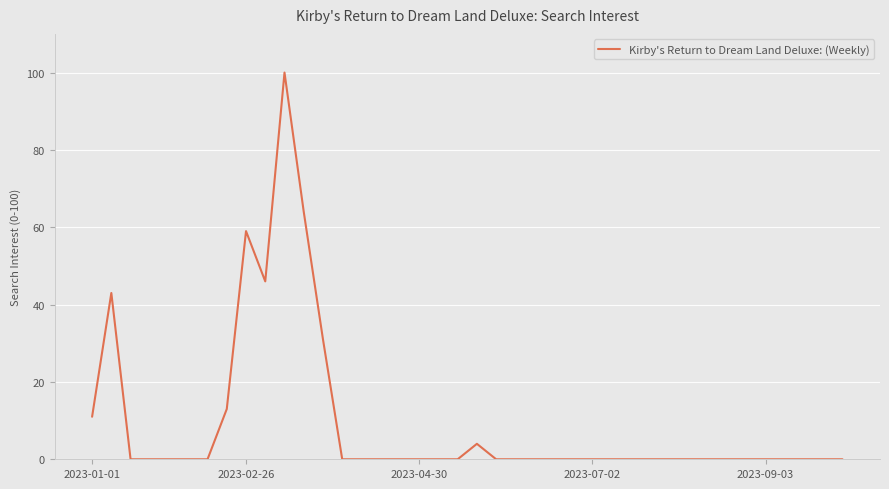

What is the difference between the maximum and minimum values?

100